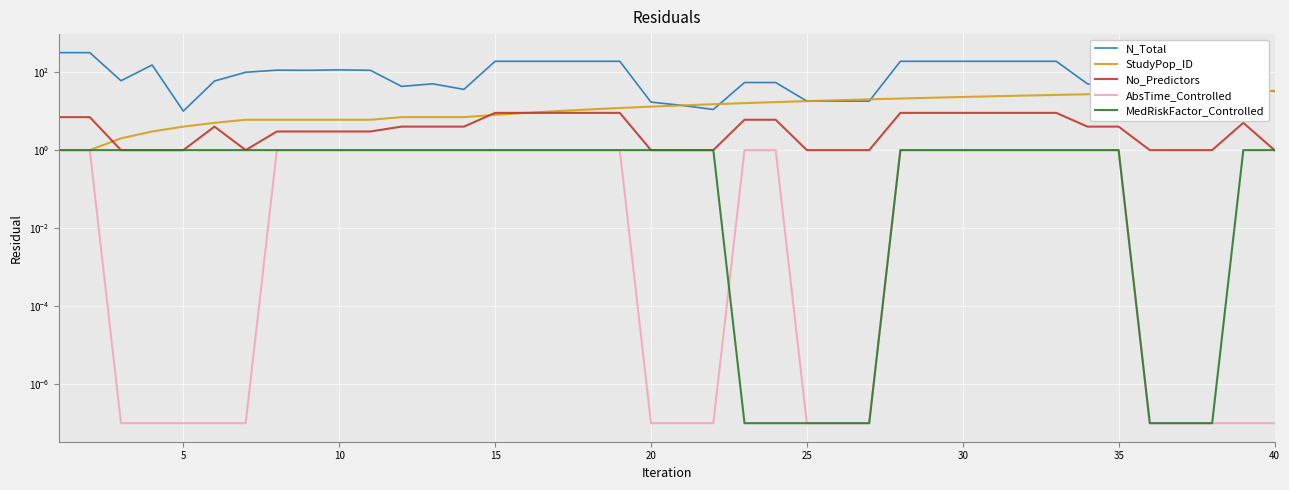

True or false: AbsTime_Controlled and StudyPop_ID cross at least once.

False